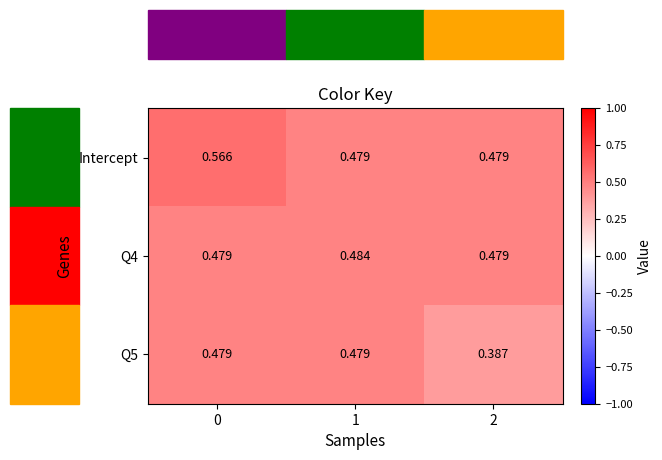

At how many categories does at least one series exceed 0?

3